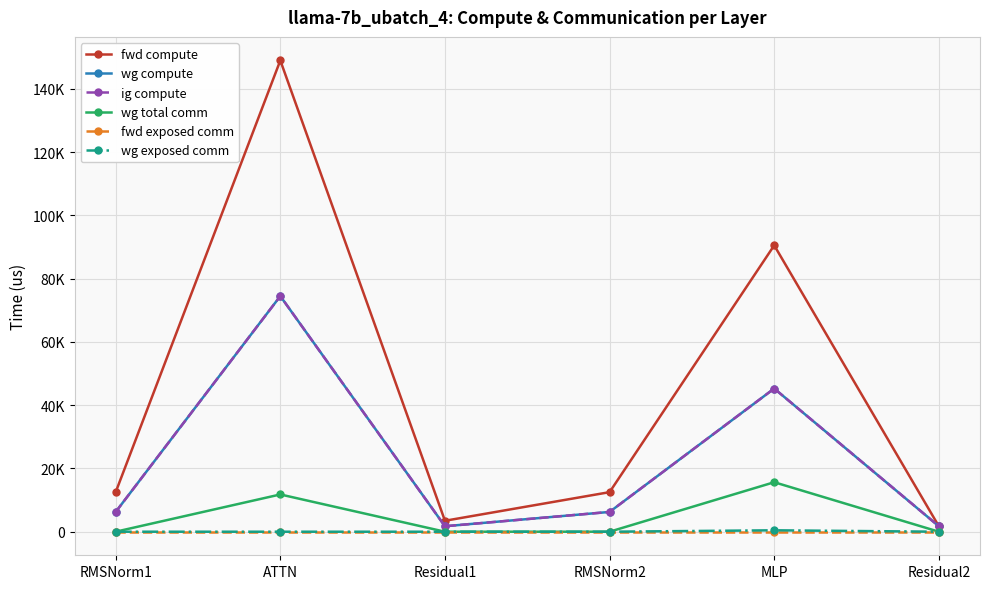

What is the difference between the maximum and second lowest values in the wg compute series?

72768.5